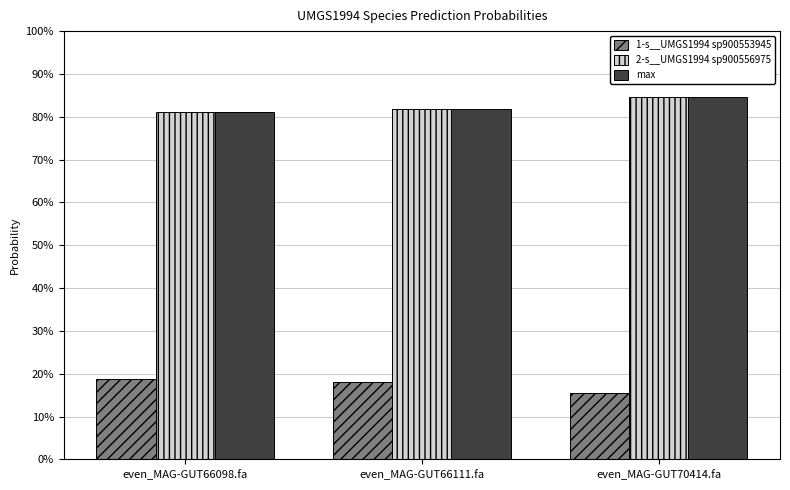

Which series has the largest total across all categories?

2-s__UMGS1994 sp900556975